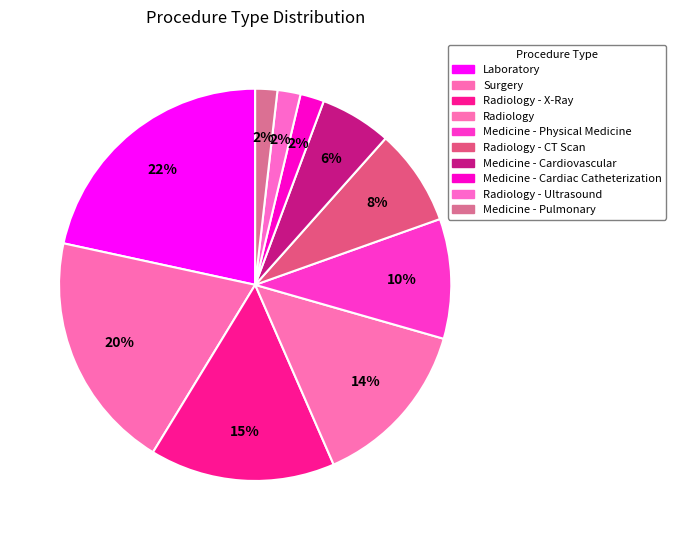

Which slice is the largest?

Laboratory